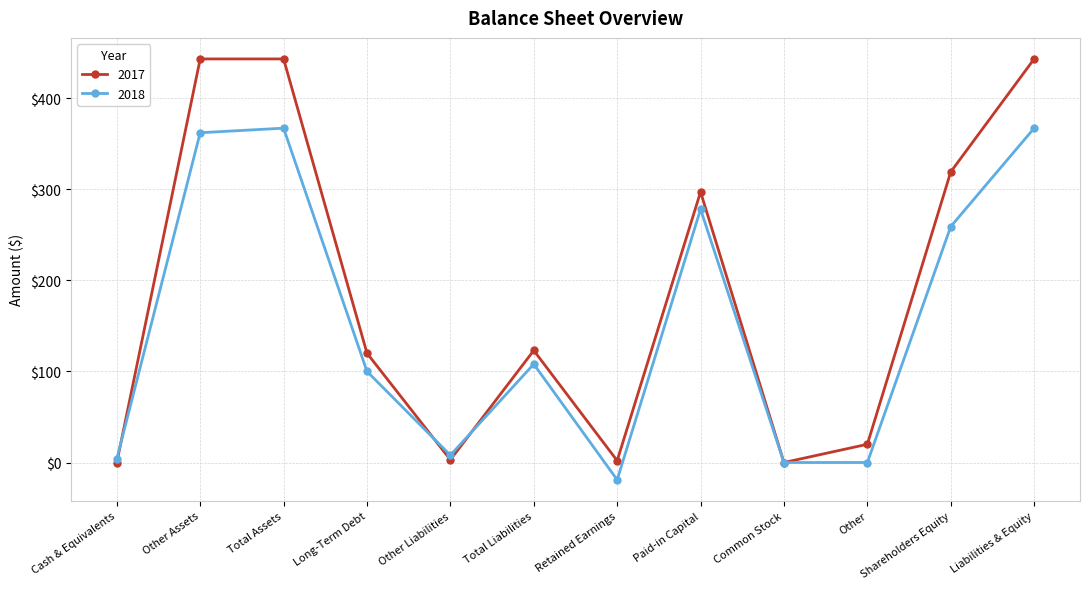

Rank the series by their maximum value, from highest to lowest.

2017, 2018